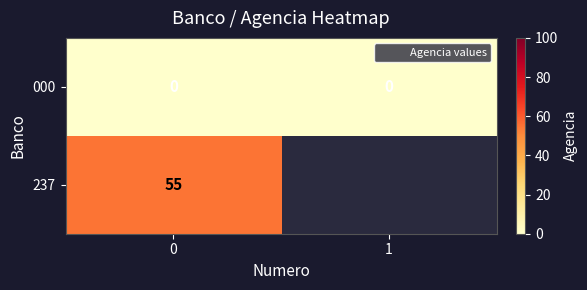

Is it true that 000 equals 0.0 at 1?

True